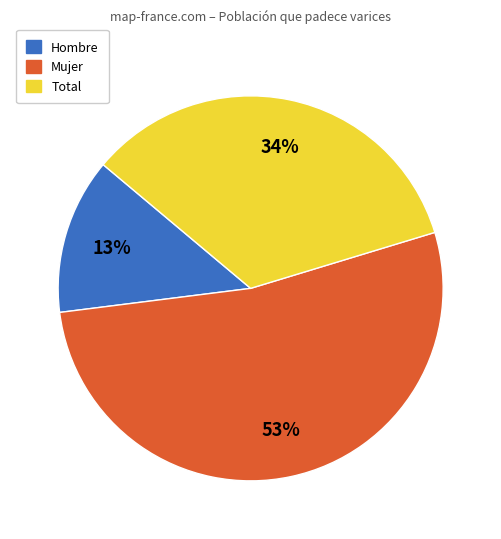

Which slice represents more than half of the pie?

Mujer